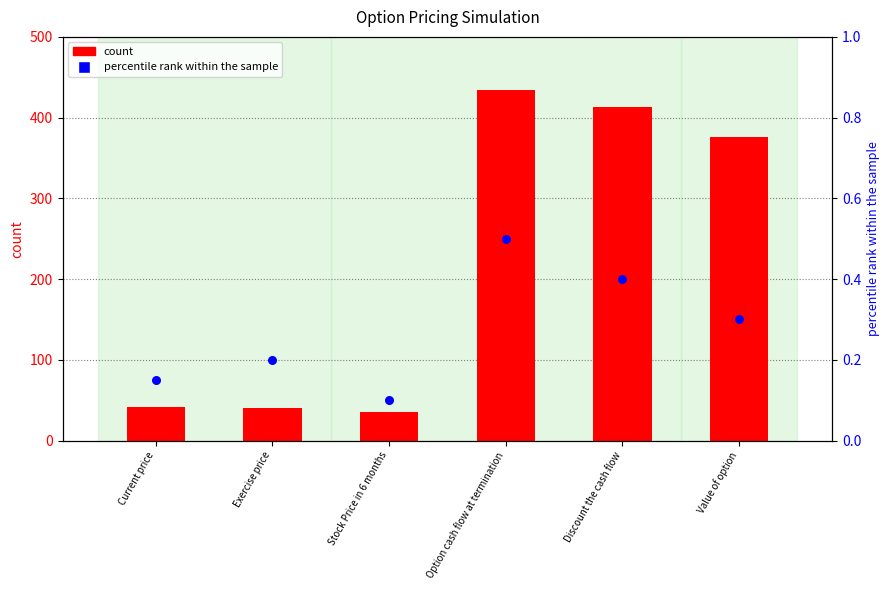

Which series contains the lowest Y value?

percentile rank within the sample